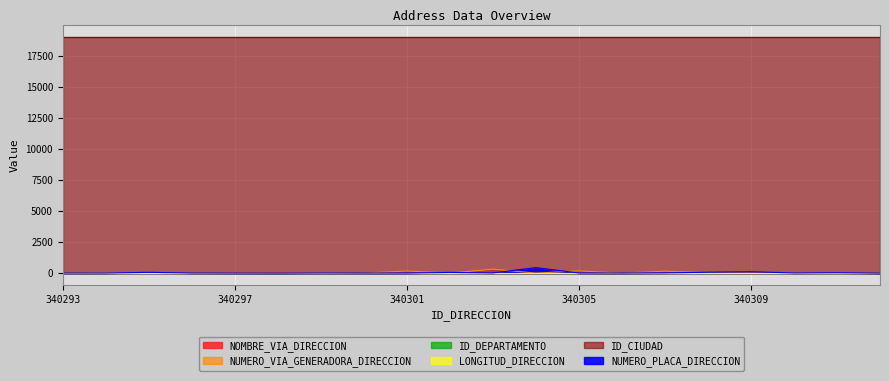

What is the approximate value of NUMERO_PLACA_DIRECCION at 340304, to the nearest 5?

445